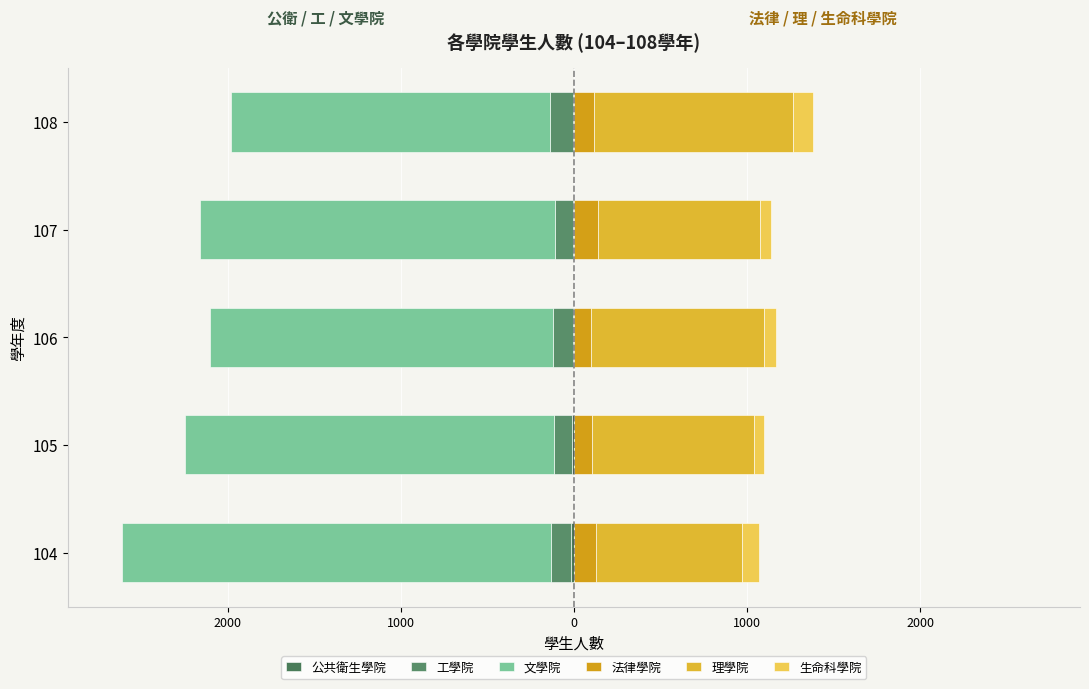

How many bars are there in each group?

6